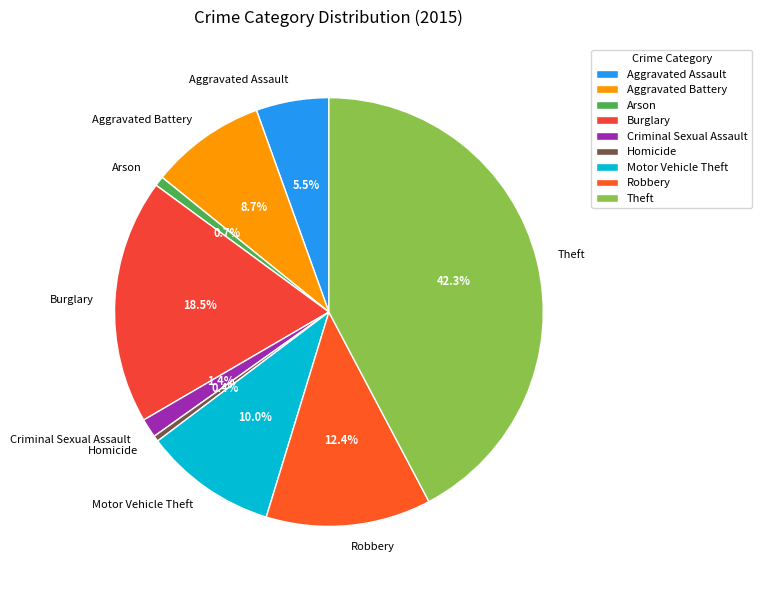

Is Theft the majority of the pie?

No